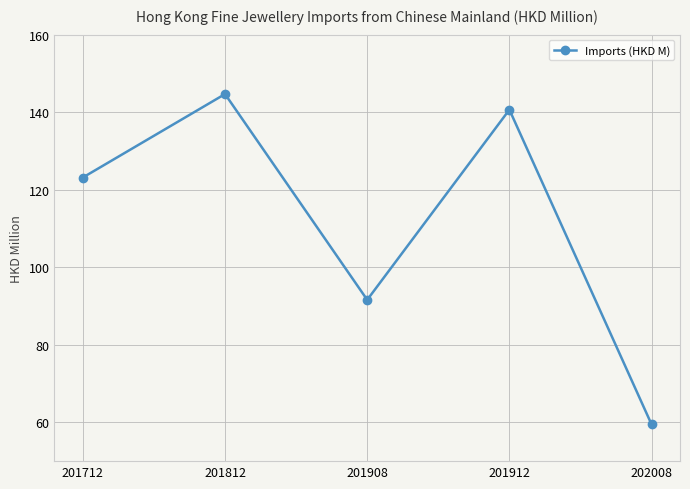

True or false: the data shows 123.2 at 201712.

True